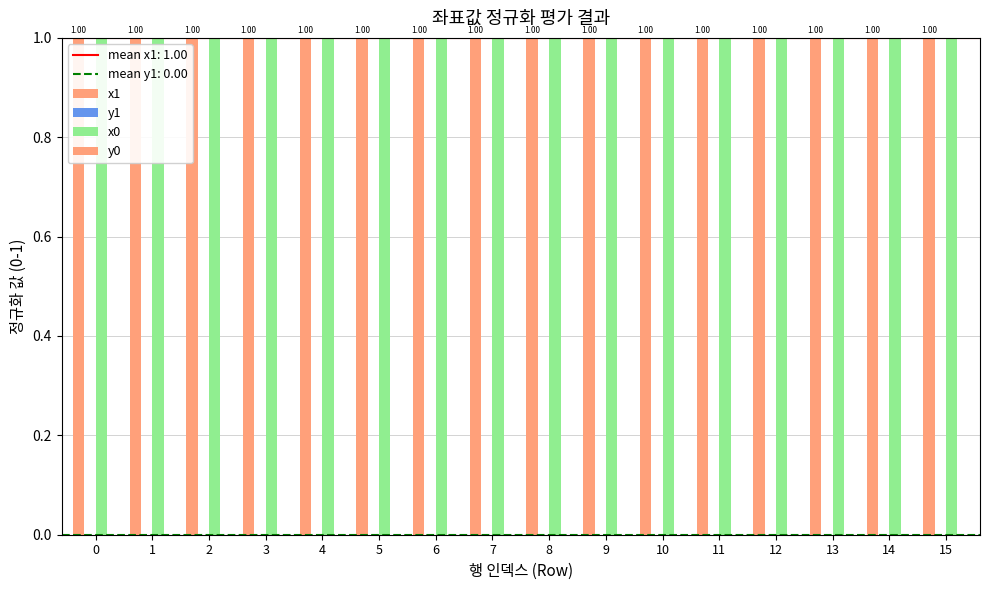

Is the value of x0 at 11 greater than the value of y1 at 7?

Yes